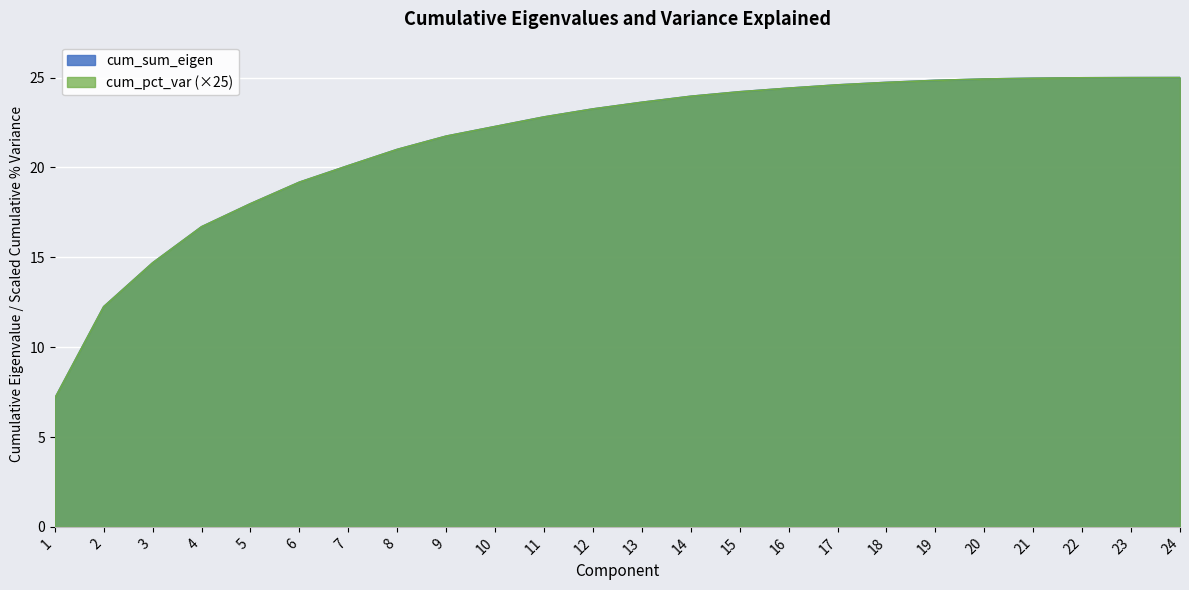

Reading left to right, transcribe all the data shown in this chart.

cum_sum_eigen: 1=7.1	2=12.3	3=14.7	4=16.7	5=18.0	6=19.2	7=20.1	8=21.0	9=21.7	10=22.3	11=22.8	12=23.3	13=23.6	14=24.0	15=24.2	16=24.4	17=24.6	18=24.7	19=24.8	20=24.9	21=25.0	22=25.0	23=25.0	24=25.0
cum_pct_var: 1=7.1	2=12.3	3=14.7	4=16.7	5=18.0	6=19.2	7=20.1	8=21.0	9=21.7	10=22.3	11=22.8	12=23.3	13=23.6	14=24.0	15=24.2	16=24.4	17=24.6	18=24.7	19=24.8	20=24.9	21=25.0	22=25.0	23=25.0	24=25.0